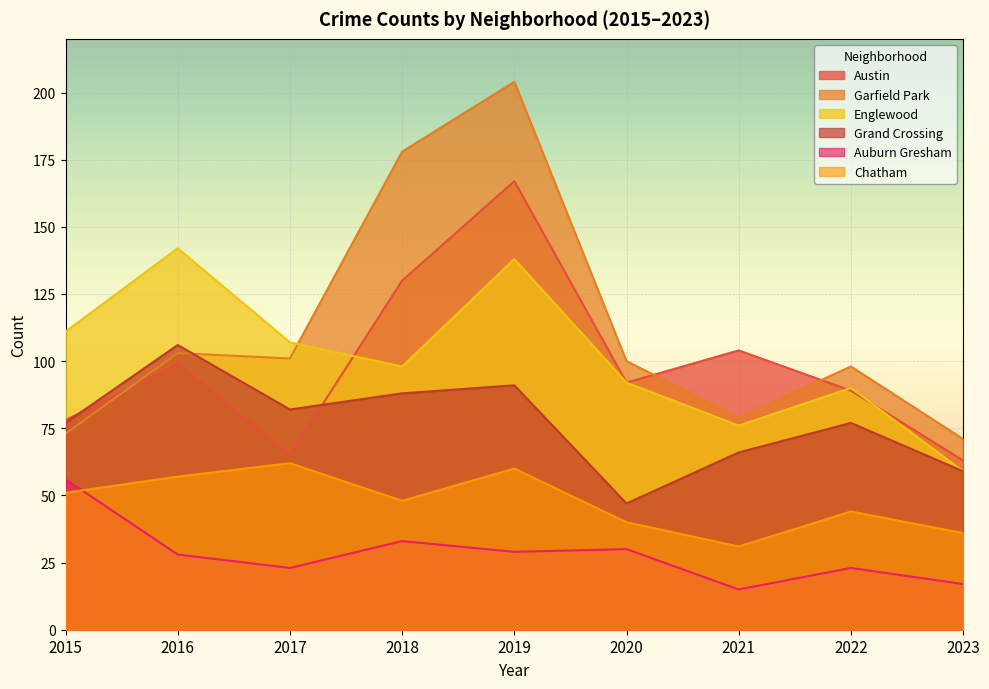

Where does the Englewood series first go above 98?

2015